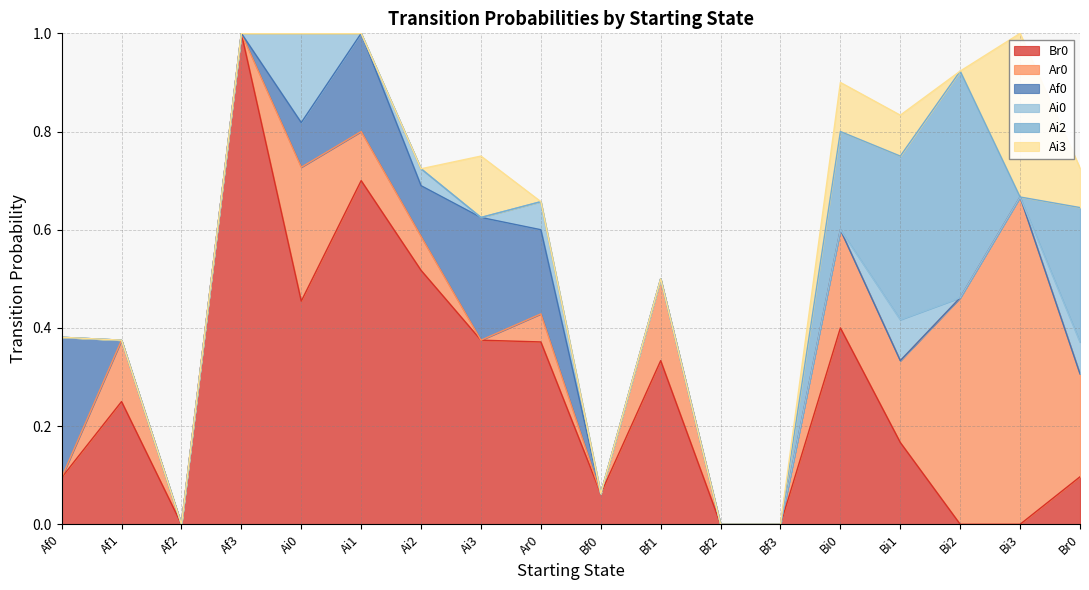

Which series has the largest total across all categories?

Br0